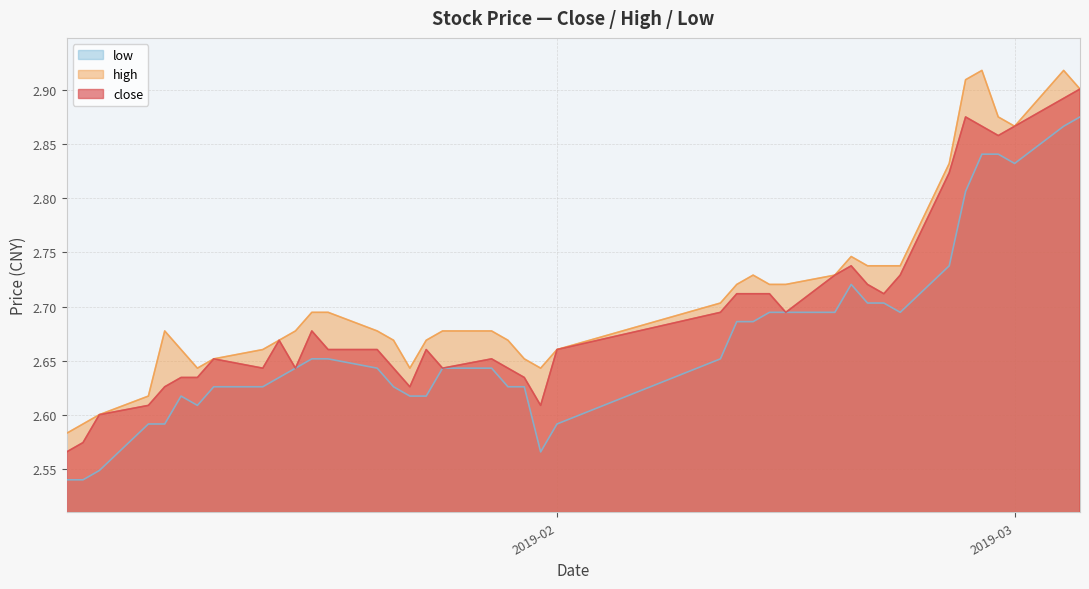

Which series has the largest total across all categories?

high